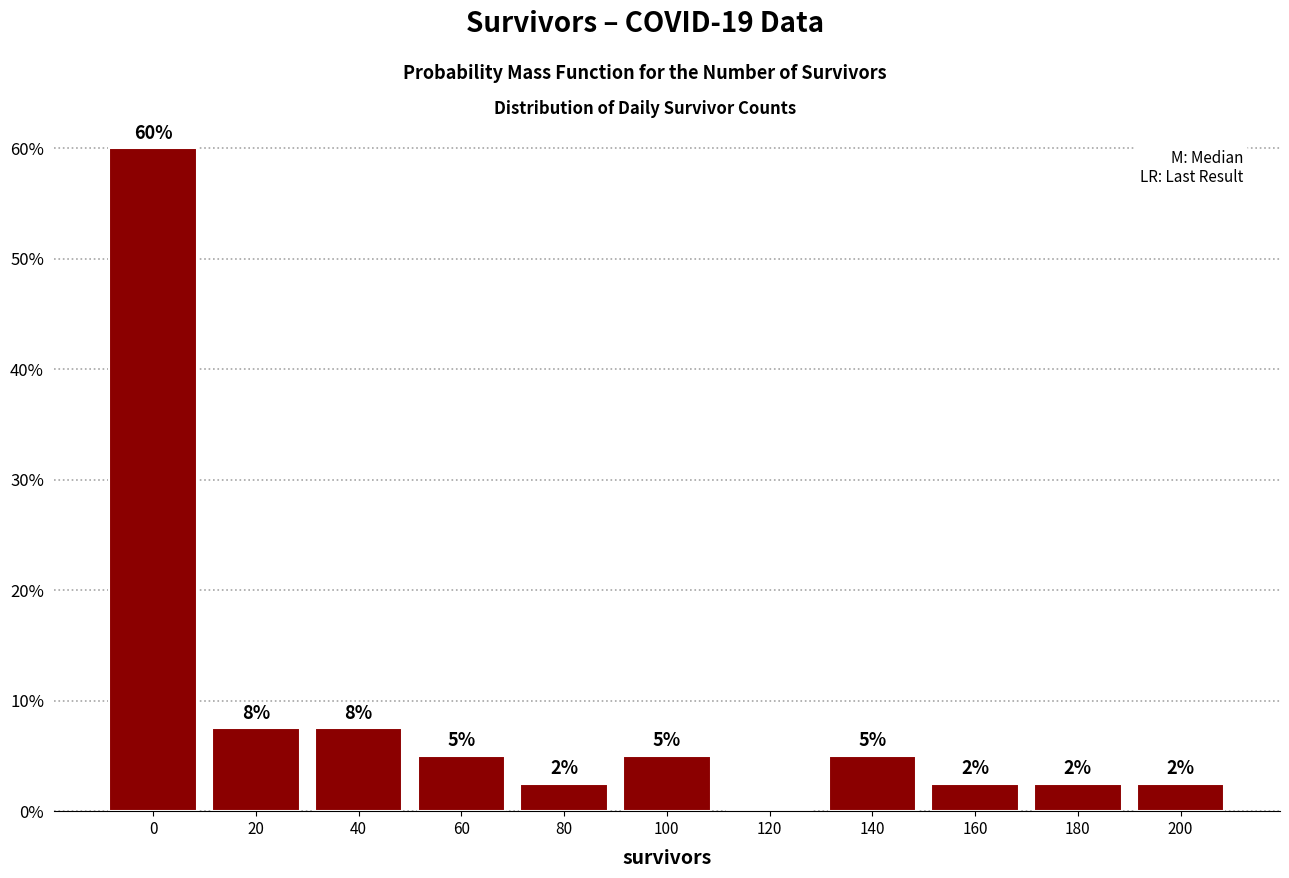

Are the bars horizontal?

No